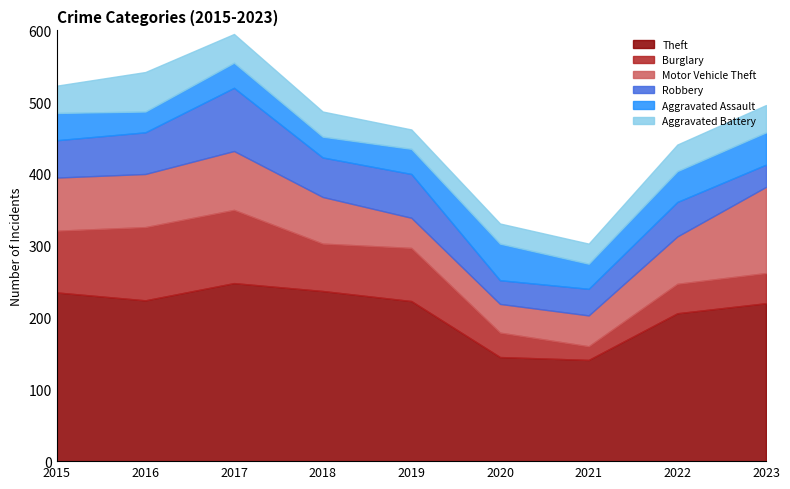

Which series has the largest total across all categories?

Theft